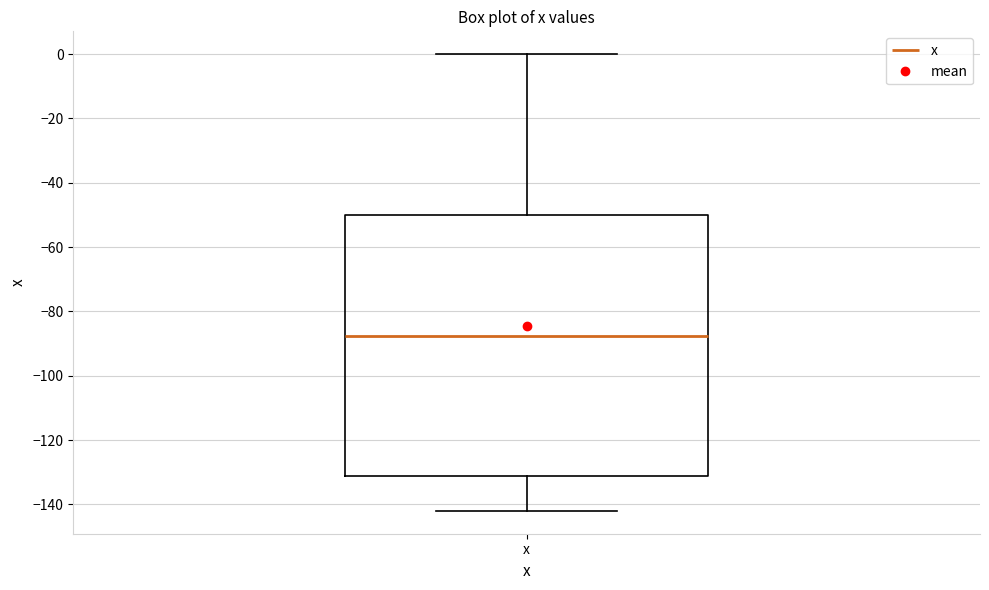

Read this box plot against the y-axis: the position of the median line, the range covered by the box, and the ends of both whiskers. The values are not printed on the chart, so give them approximately, as read against the axis.

median -88, box -132 to -50, whiskers -142 to 0